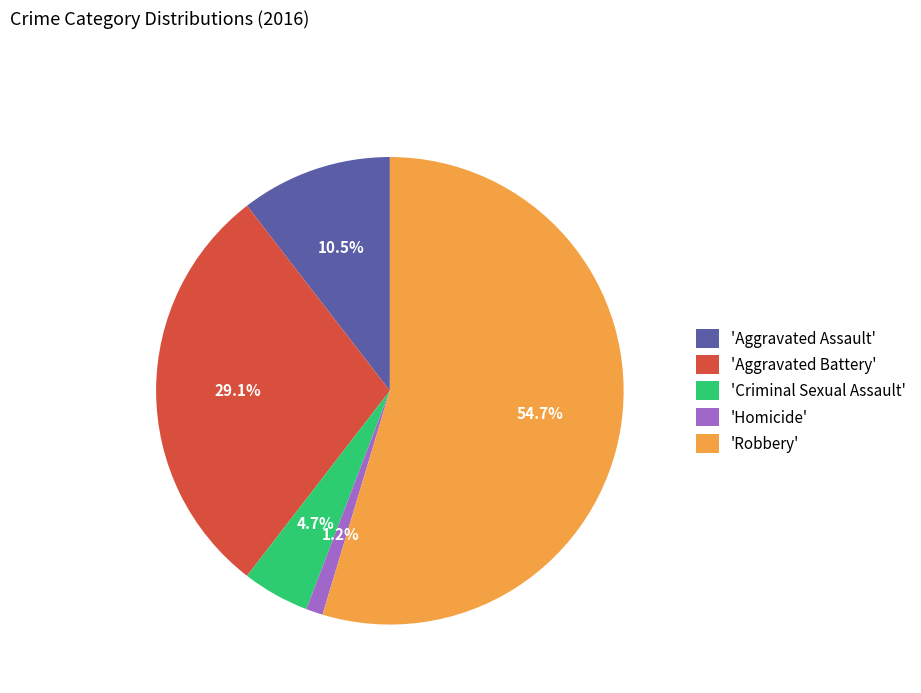

Between 'Aggravated Battery' and 'Robbery', which is larger?

'Robbery'